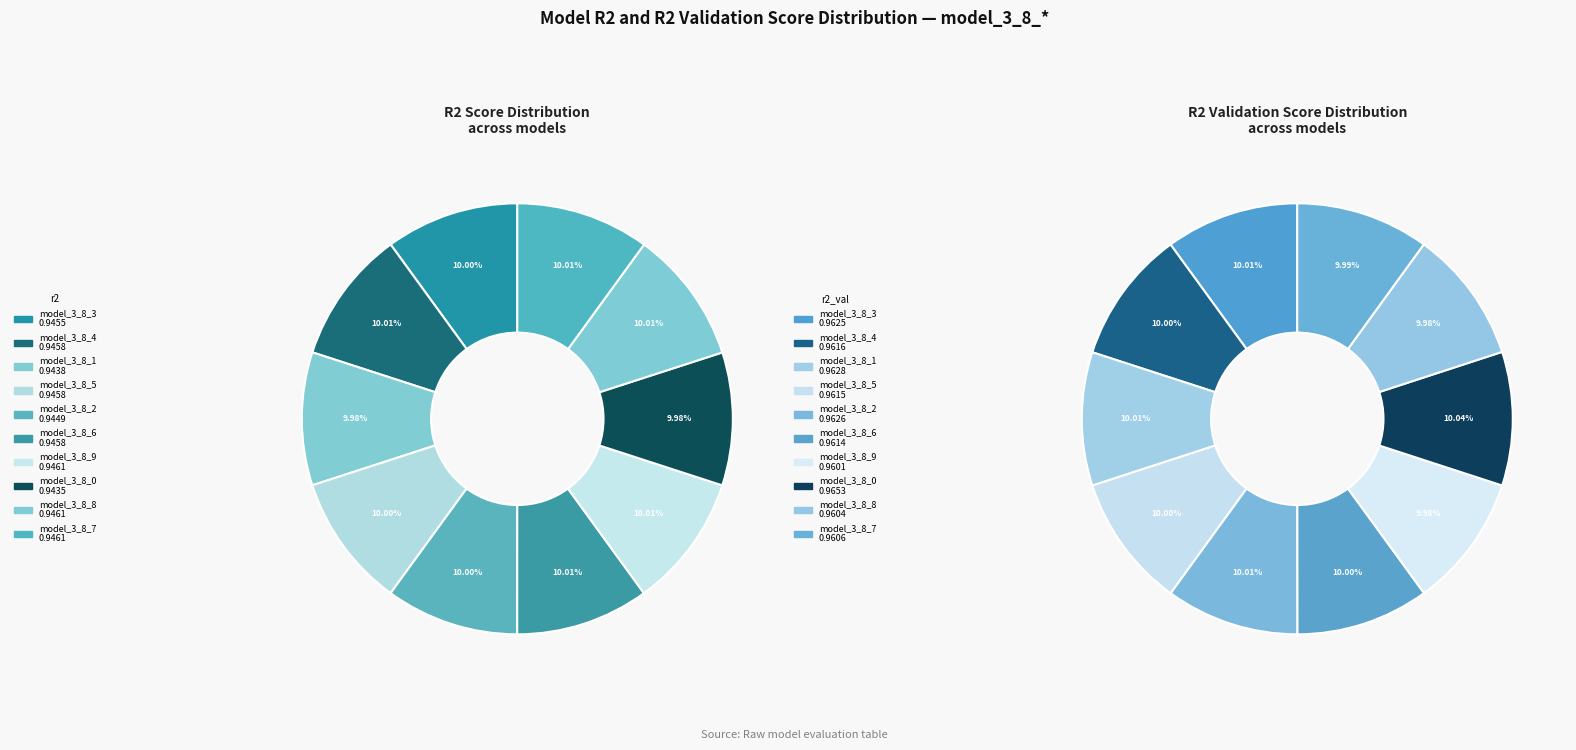

Is it true that model_3_8_2 is 5% of the pie?

False